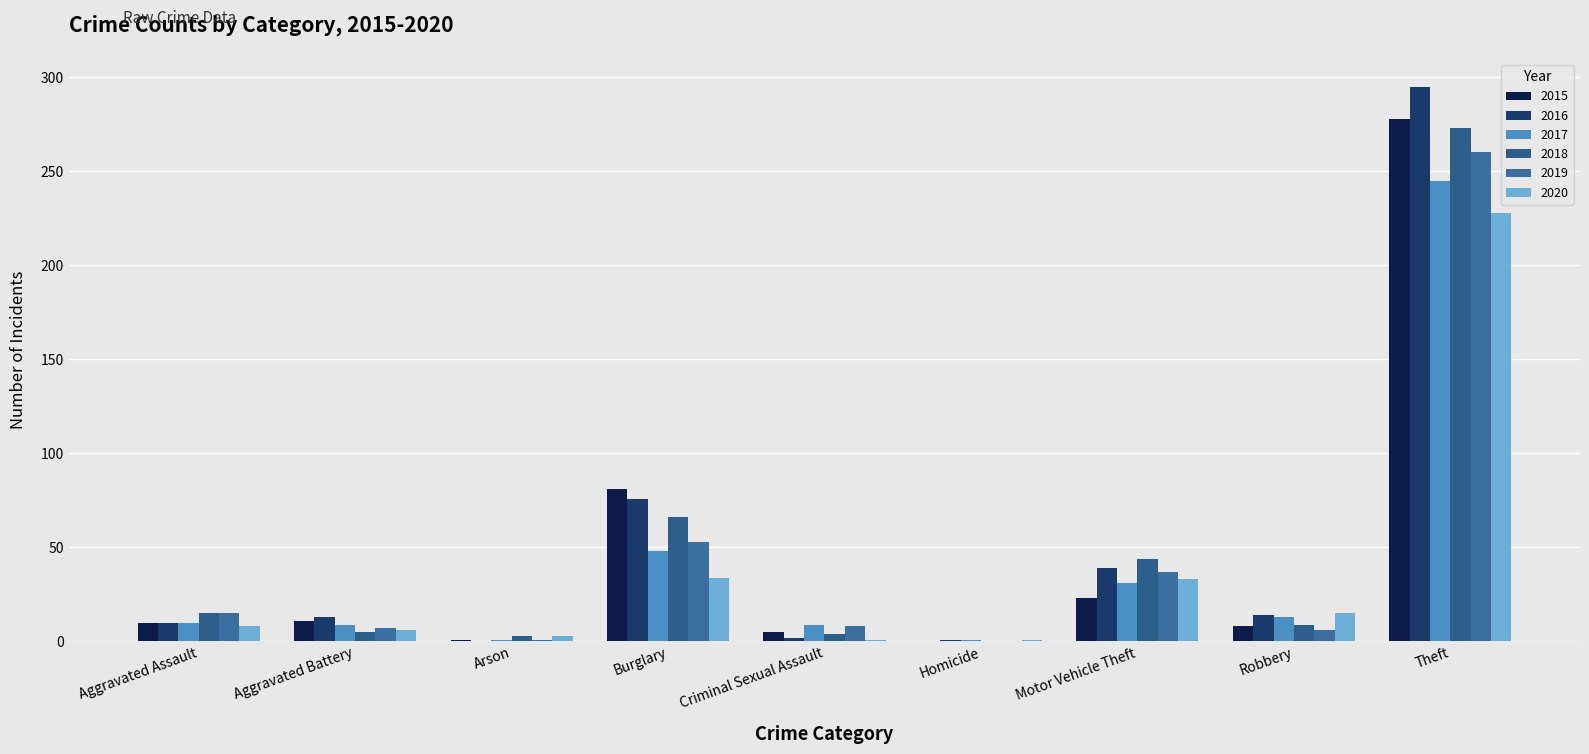

What is the difference between the 2018 values at Aggravated Assault and Motor Vehicle Theft?

29